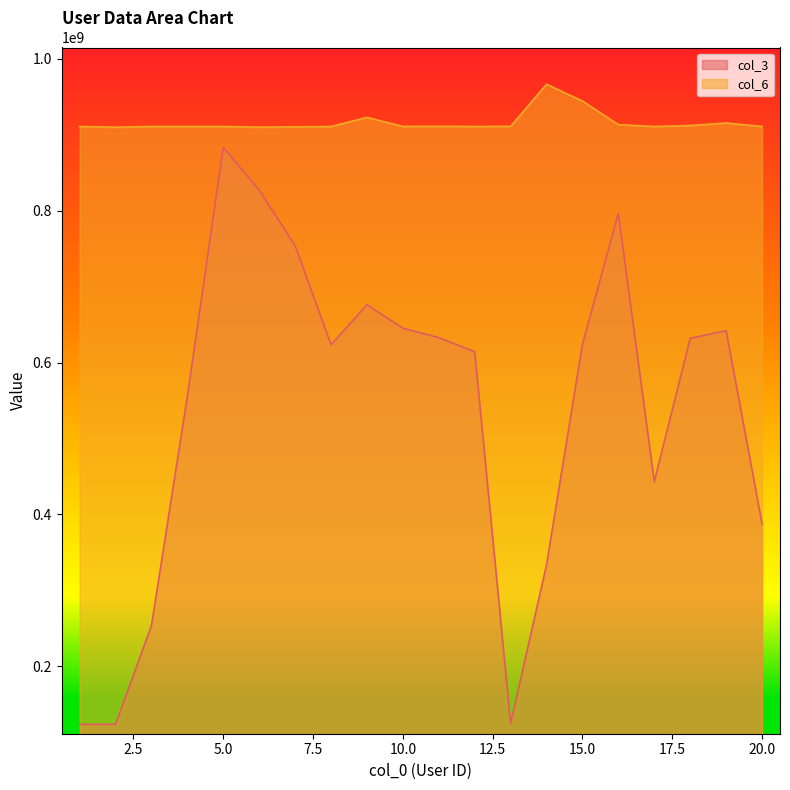

List the series in order of their peak value, highest first.

col_6, col_3